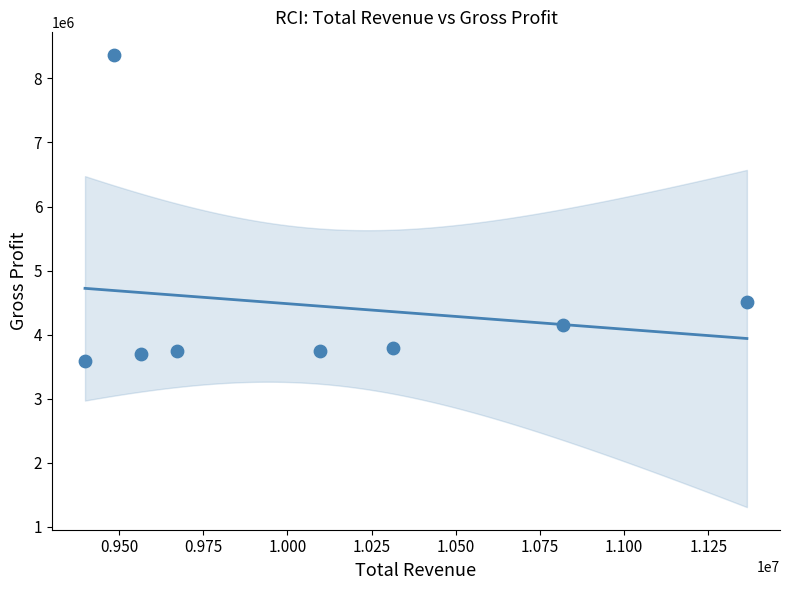

What is the range of Y values (max minus min)?

4786600